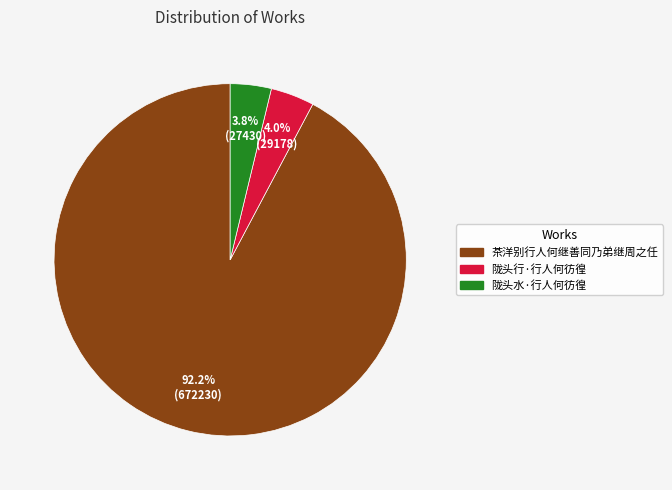

Which has a higher value, 茶洋别行人何继善同乃弟继周之任 or 陇头行·行人何彷徨?

茶洋别行人何继善同乃弟继周之任